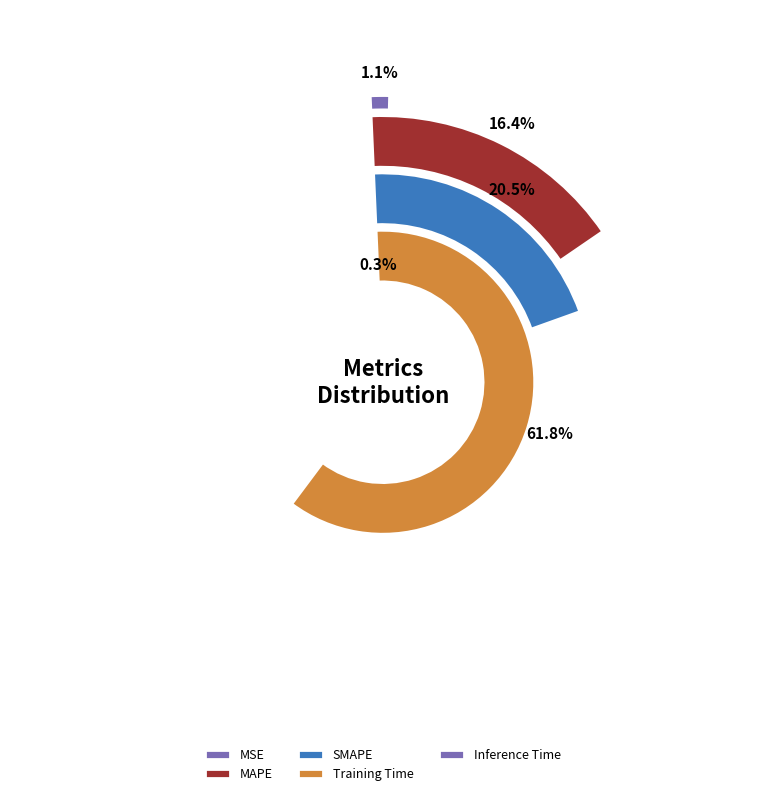

Does Inference Time account for over 50% of the chart?

No